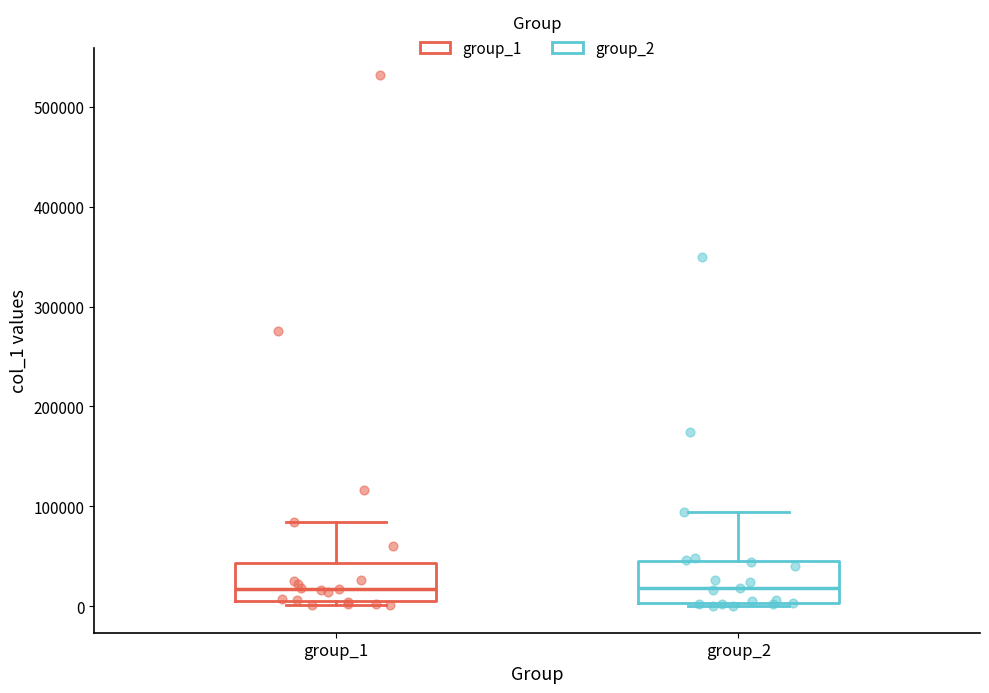

Reading left to right, transcribe this box plot: for each box, give where its median line is, the range the box spans, and where its two whiskers end, as read against the y-axis. The values are not printed on the chart, so give them approximately, as read against the axis.

group_1: median 20000, box 10000 to 40000, whiskers 0 to 80000
group_2: median 20000, box 0 to 50000, whiskers 0 to 90000